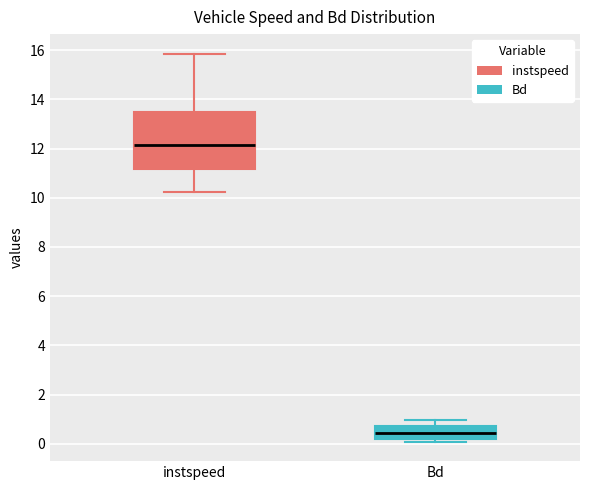

Where does the median line of the box for Bd sit on the y-axis? The values are not printed on the chart, so give them approximately, as read against the axis.

0.4